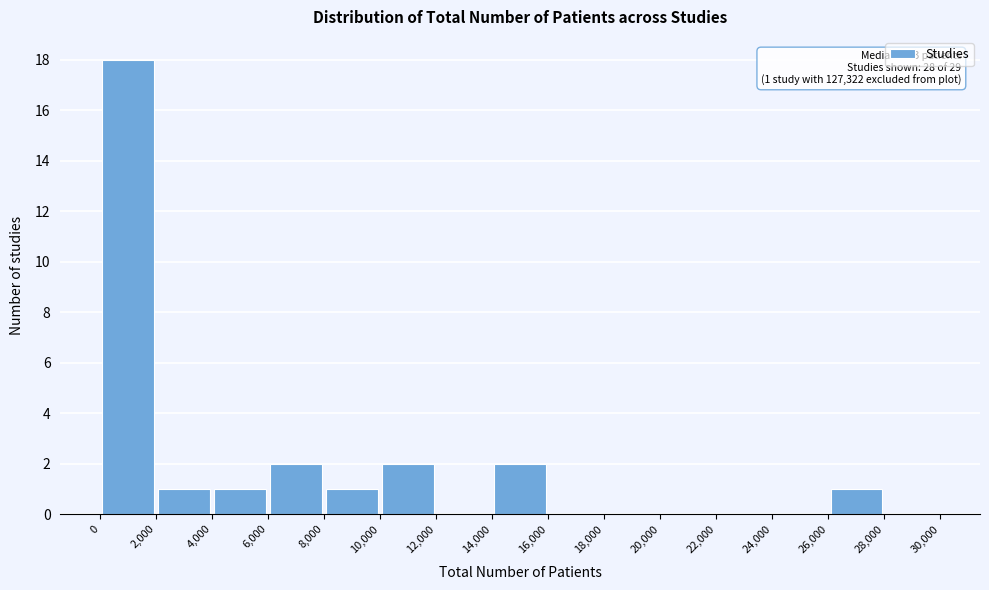

Which range on the x-axis has the tallest bar?

0 to 2,000